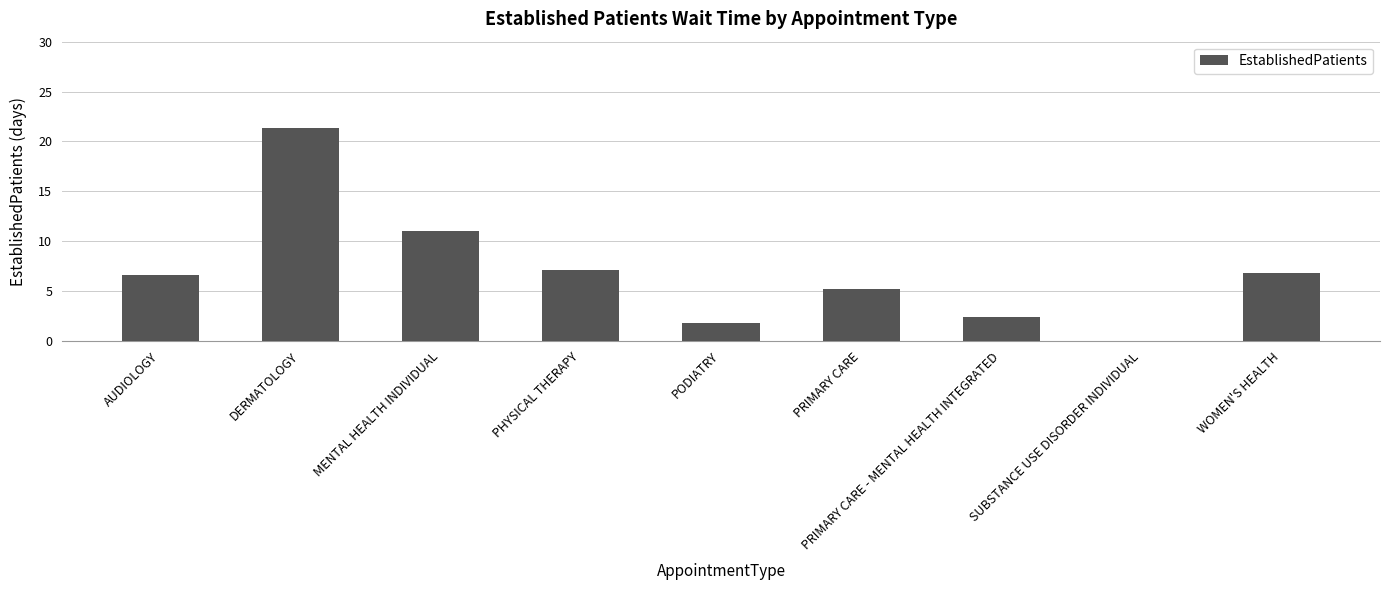

Reading left to right, extract all data points from this chart.

AUDIOLOGY=6.6	DERMATOLOGY=21.3	MENTAL HEALTH INDIVIDUAL=11.0	PHYSICAL THERAPY=7.1	PODIATRY=1.8	PRIMARY CARE=5.2	PRIMARY CARE - MENTAL HEALTH INTEGRATED=2.4	SUBSTANCE USE DISORDER INDIVIDUAL=0.0	WOMEN'S HEALTH=6.8